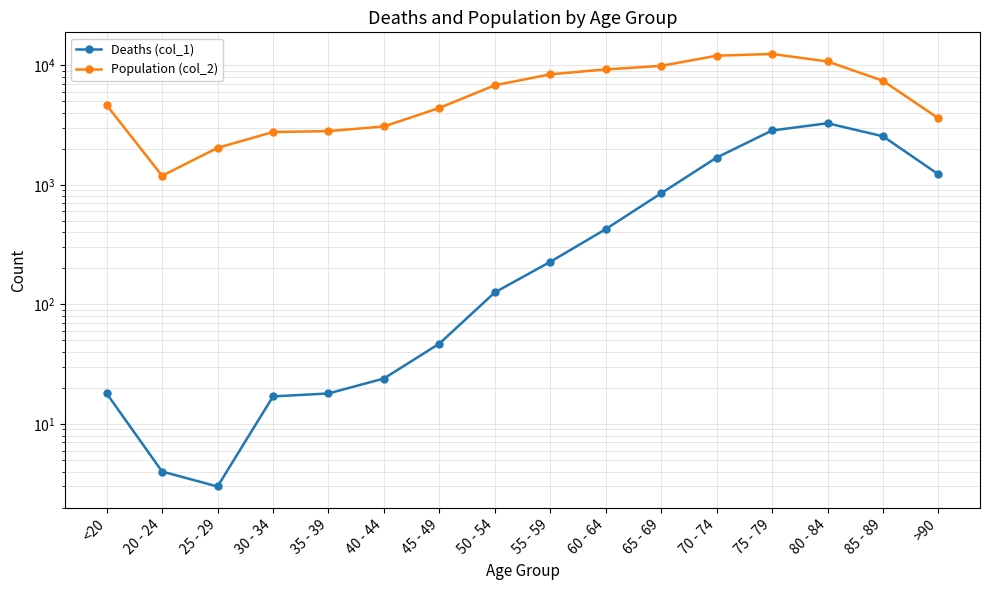

True or false: Population (col_2) has a value of 2814 at 35 - 39.

True